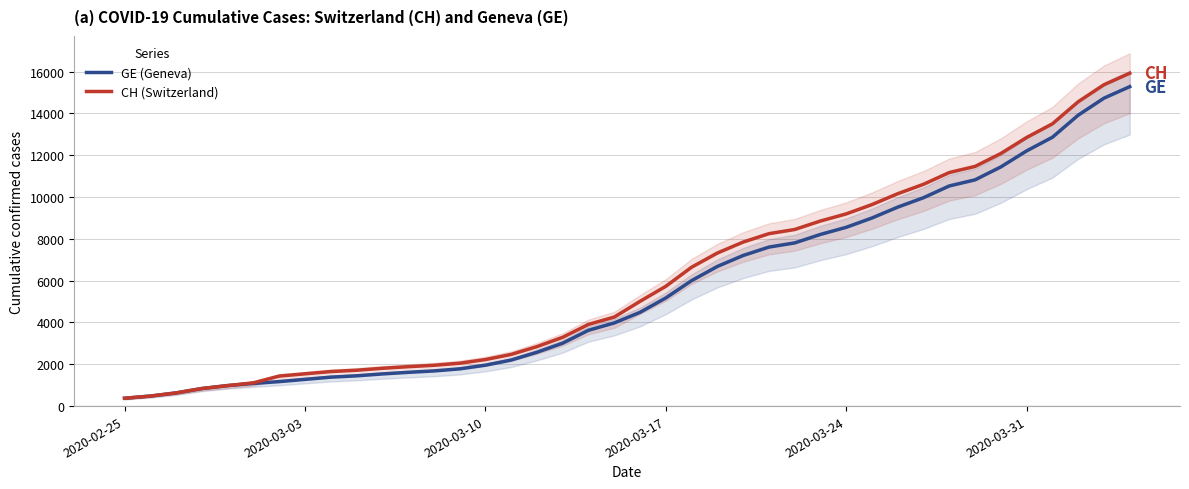

What is the lowest value of the CH (Switzerland) series?

375